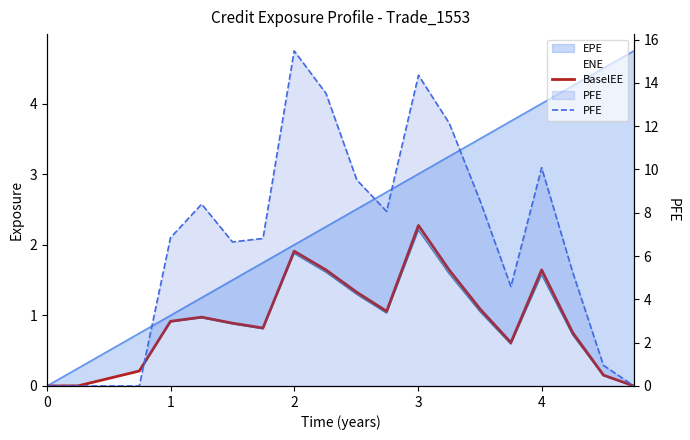

How many interior local valleys does the BaselEE series have?

3